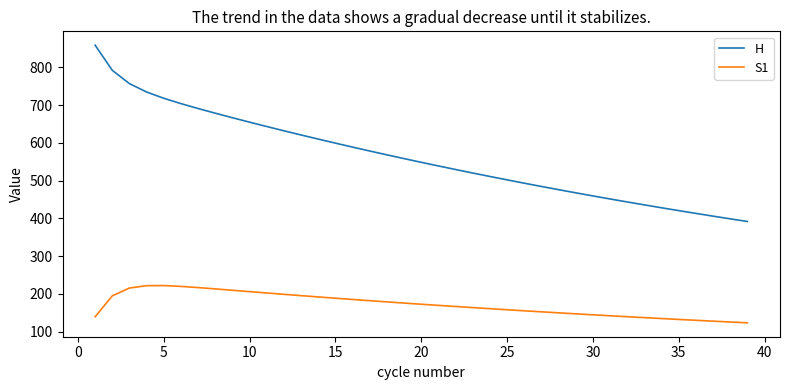

List the series in order of their peak value, highest first.

H, S1